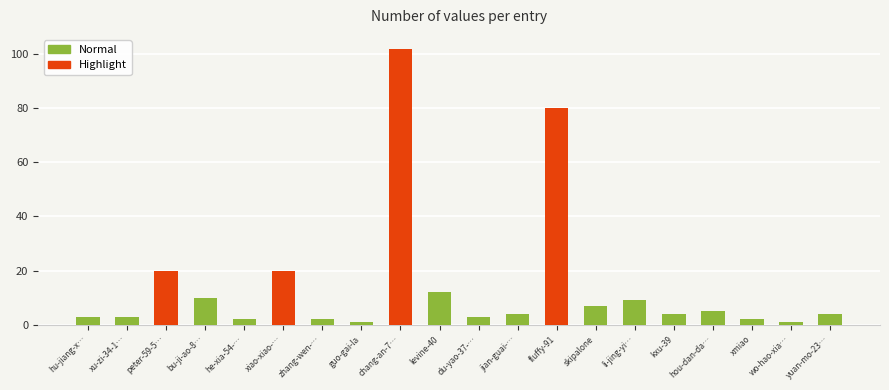

What position from the left is peter-59-53?

3